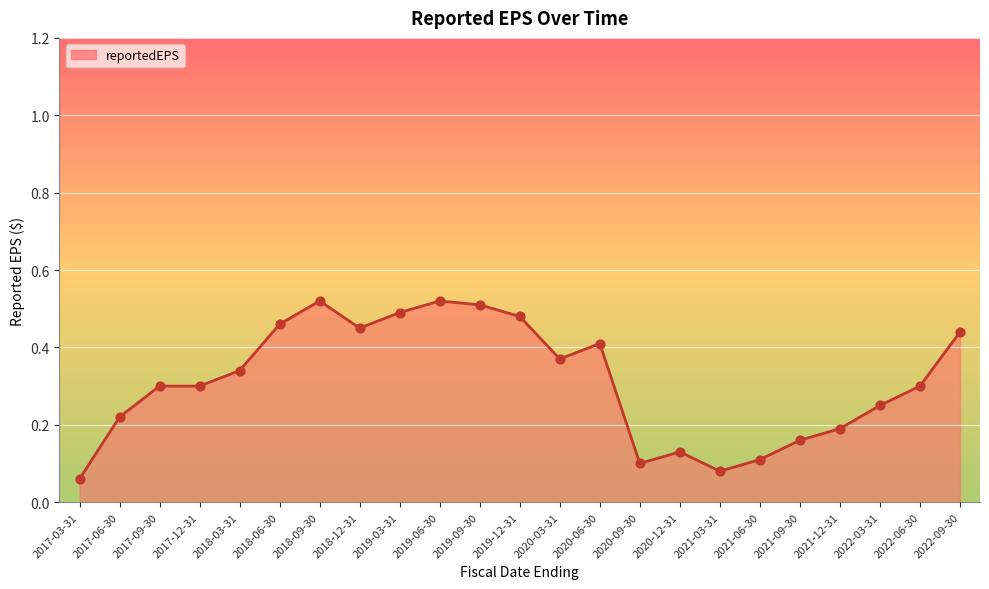

What is the change in value from 2020-09-30 to 2022-06-30?

+0.2